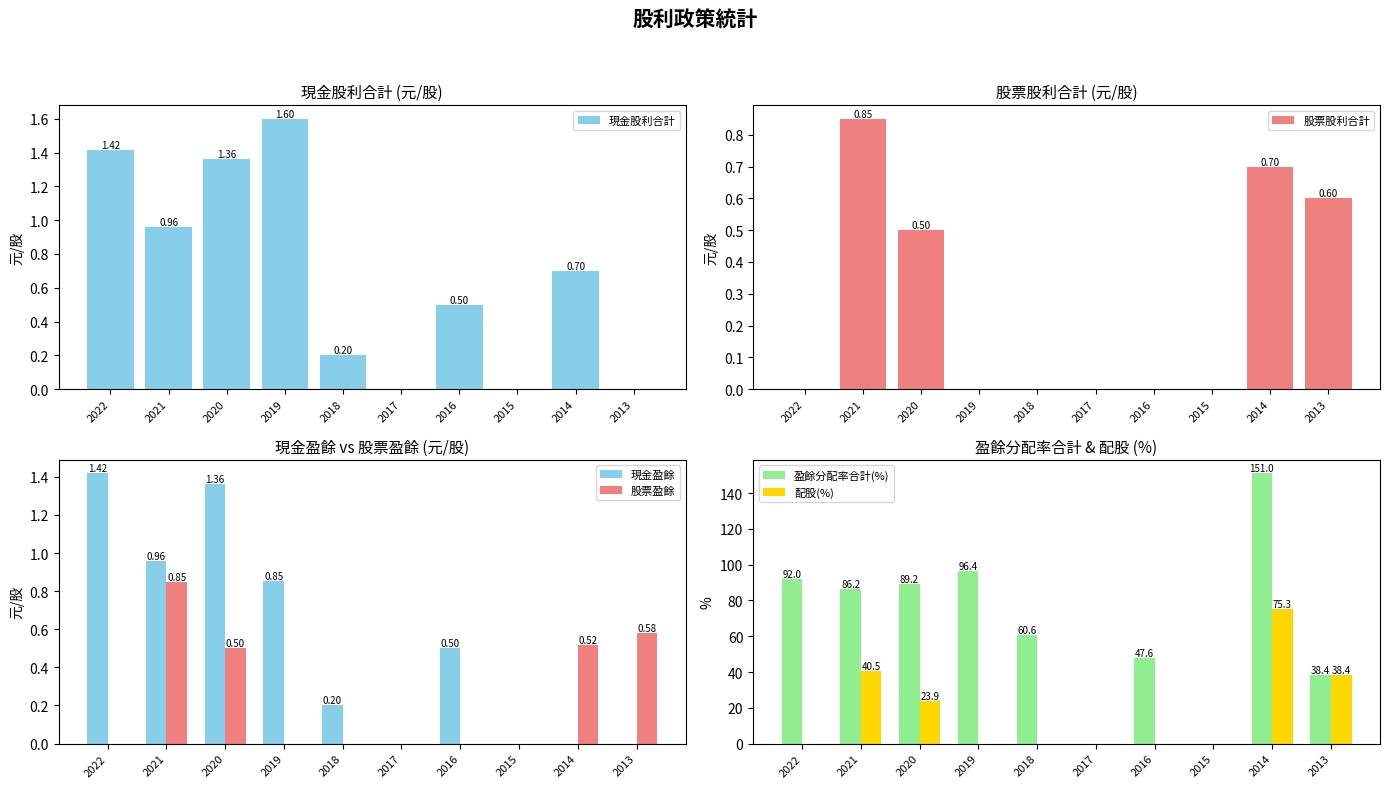

How many values in the 股票股利合計 series exceed 0?

4